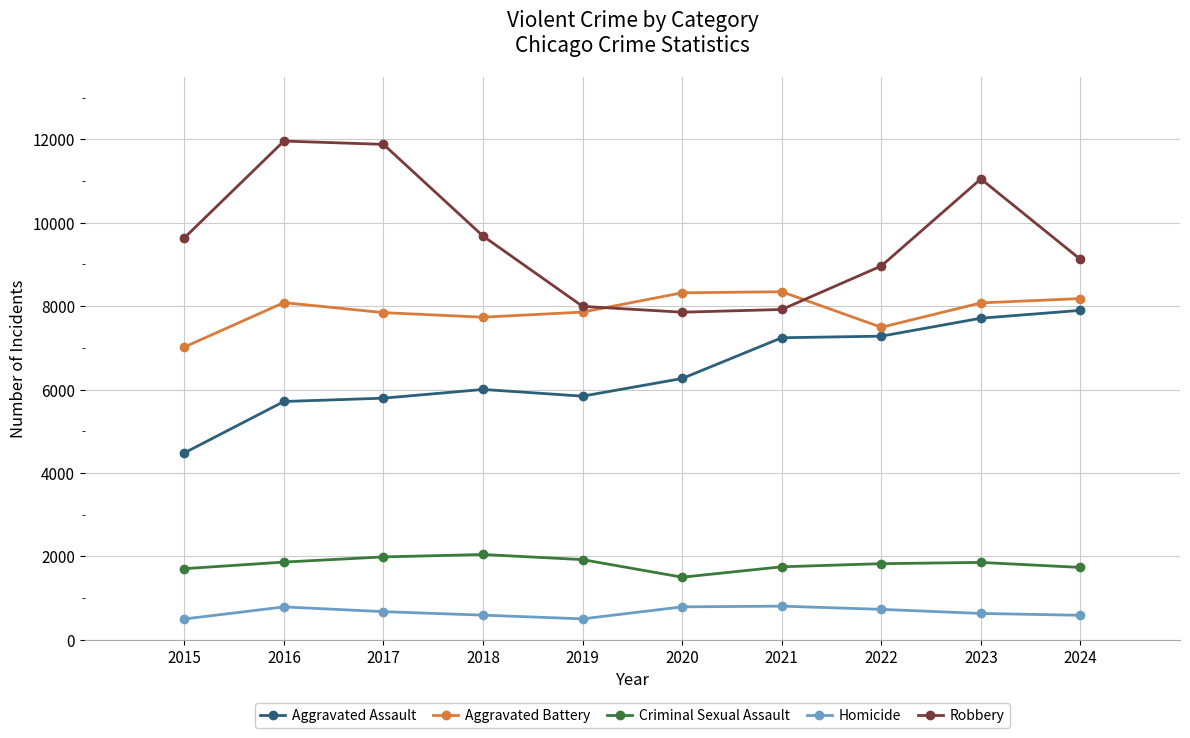

Rank the series at 2015 from lowest to highest value.

Homicide, Criminal Sexual Assault, Aggravated Assault, Aggravated Battery, Robbery